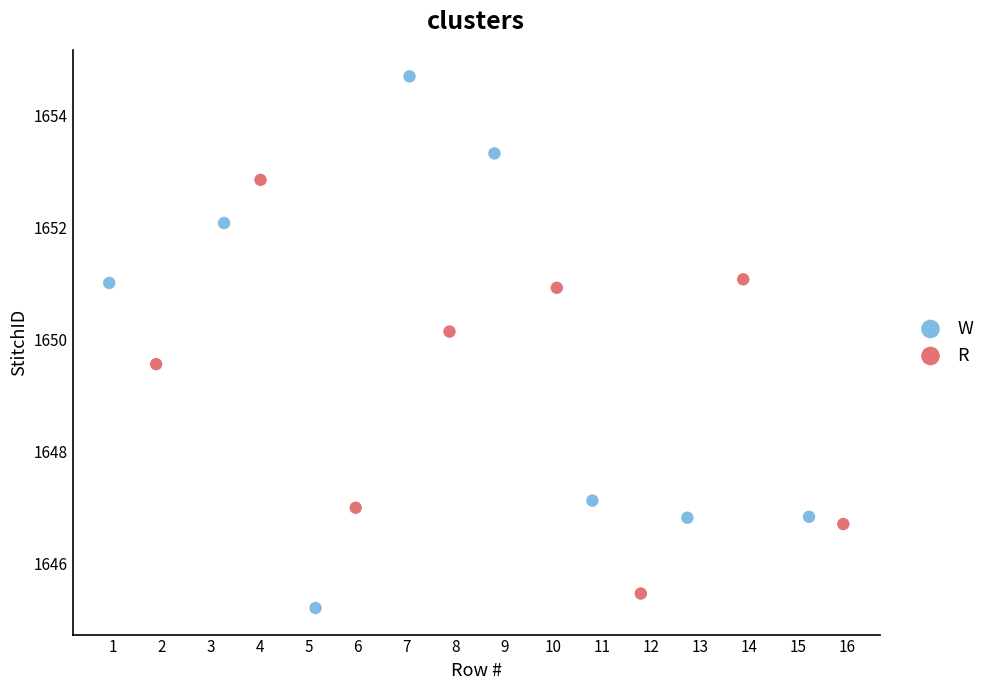

Which series contains the lowest Y value?

W